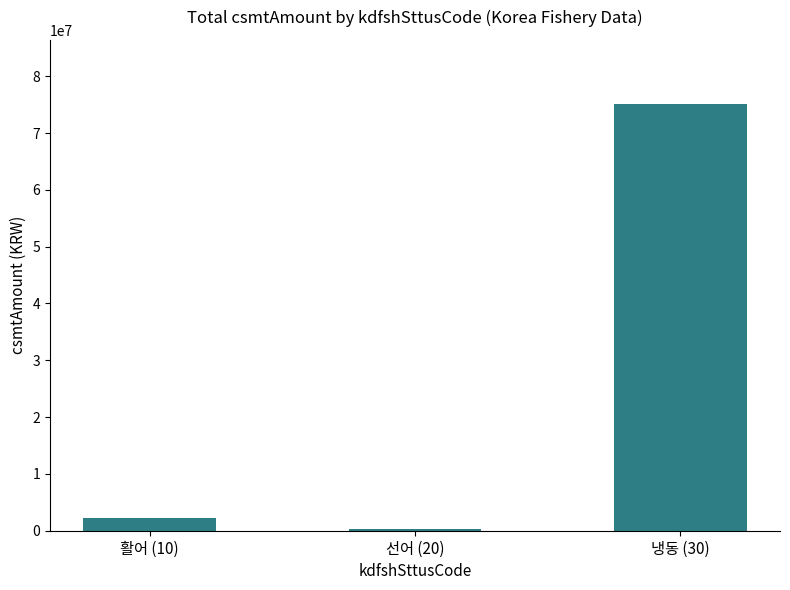

How many bars are there in total?

3